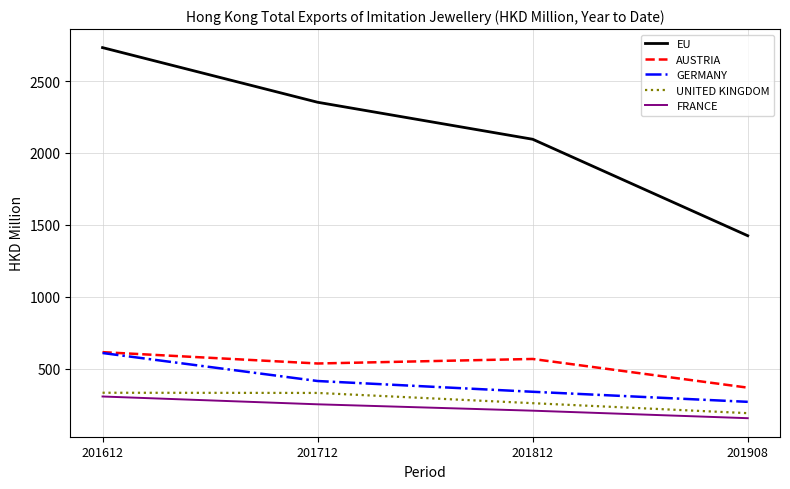

At which label is UNITED KINGDOM closest to 263?

201812